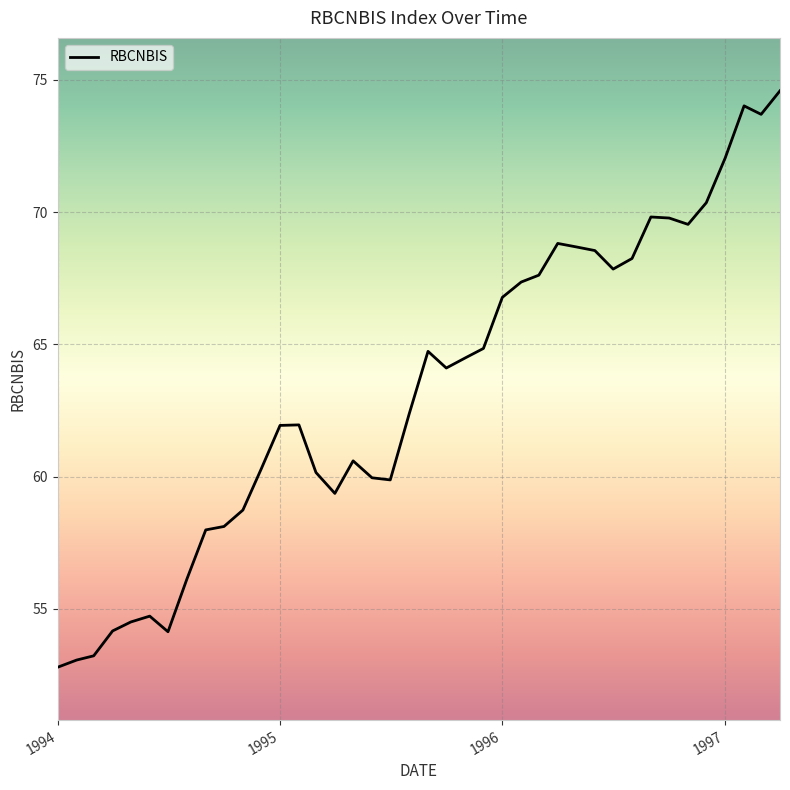

What is the maximum value shown in the chart?

74.6